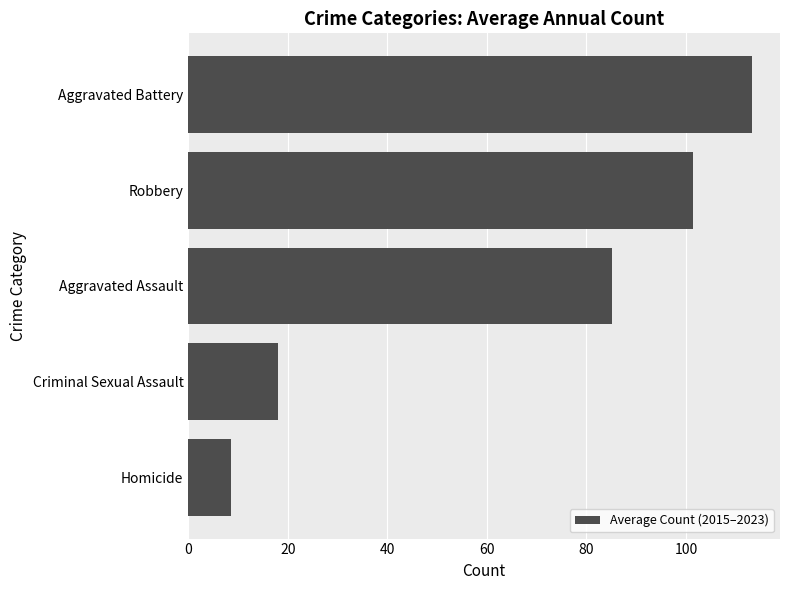

Which has a higher value, Aggravated Assault or Robbery?

Robbery